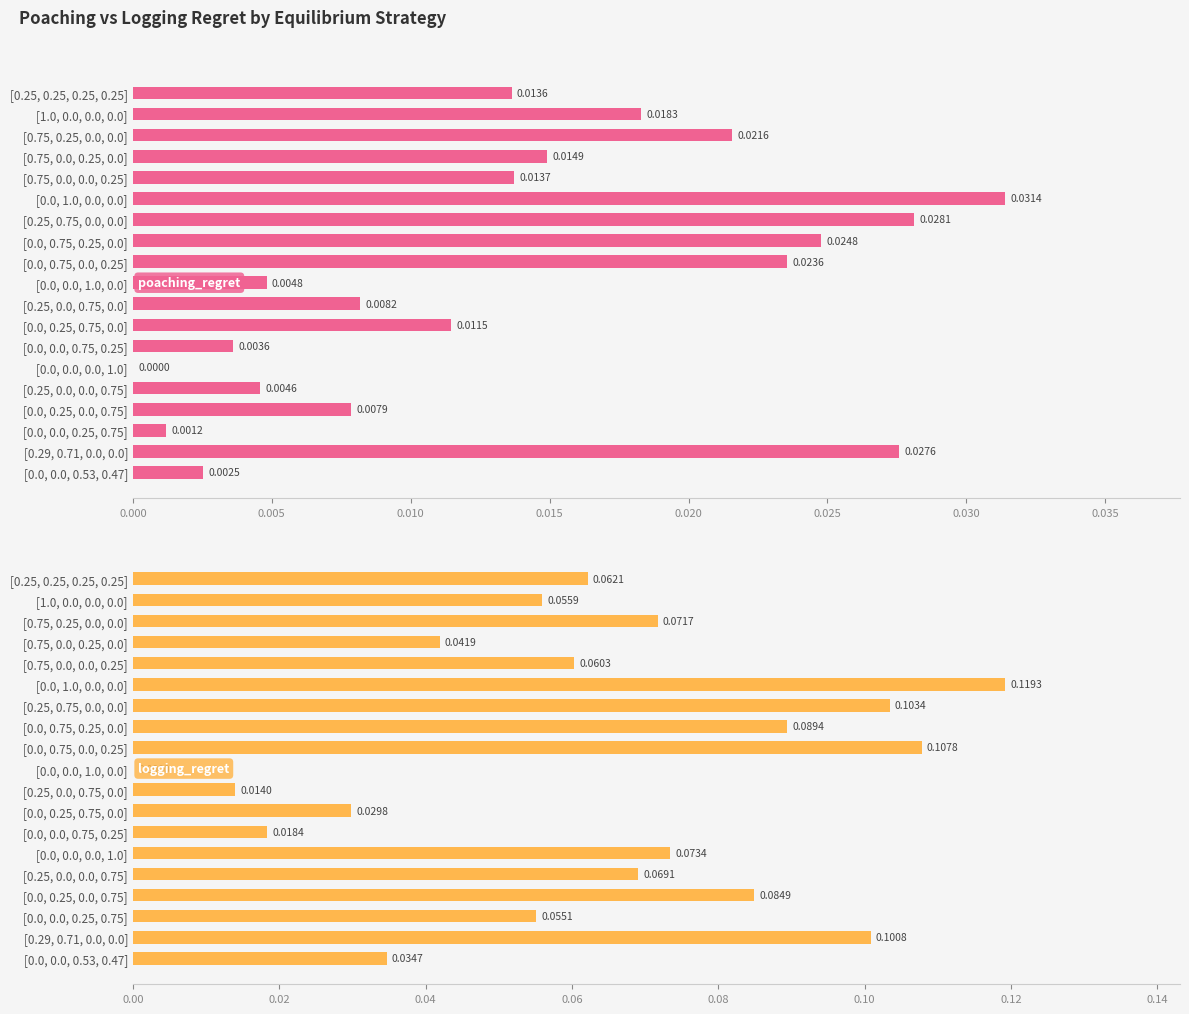

Between [0.25, 0.25, 0.25, 0.25] and [0.0, 0.75, 0.25, 0.0], which is larger?

[0.0, 0.75, 0.25, 0.0]